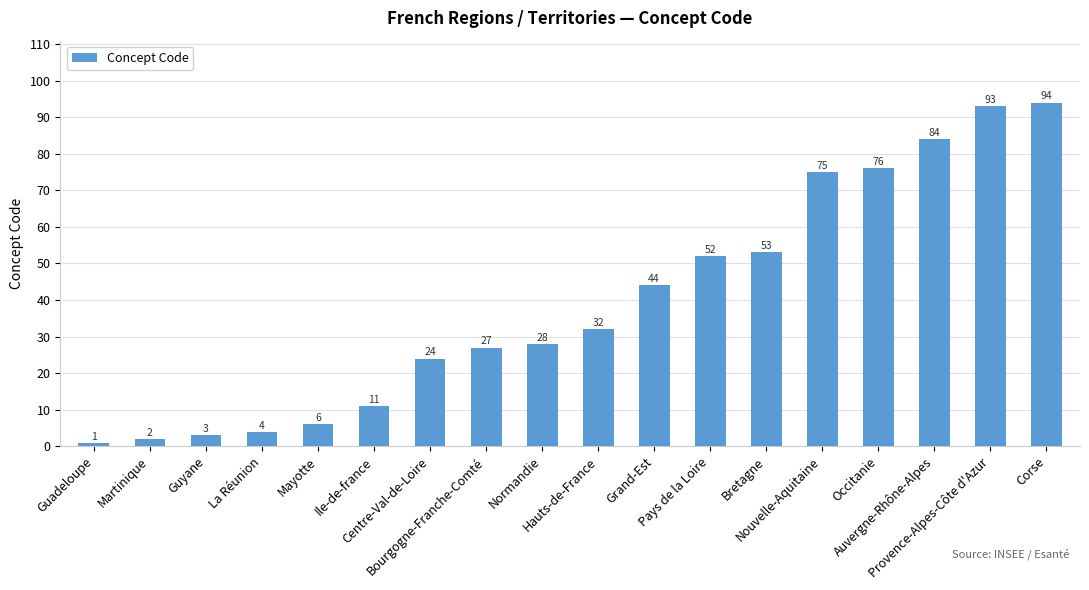

Reading left to right, transcribe all the data shown in this chart.

1	2	3	4	6	11	24	27	28	32	44	52	53	75	76	84	93	94